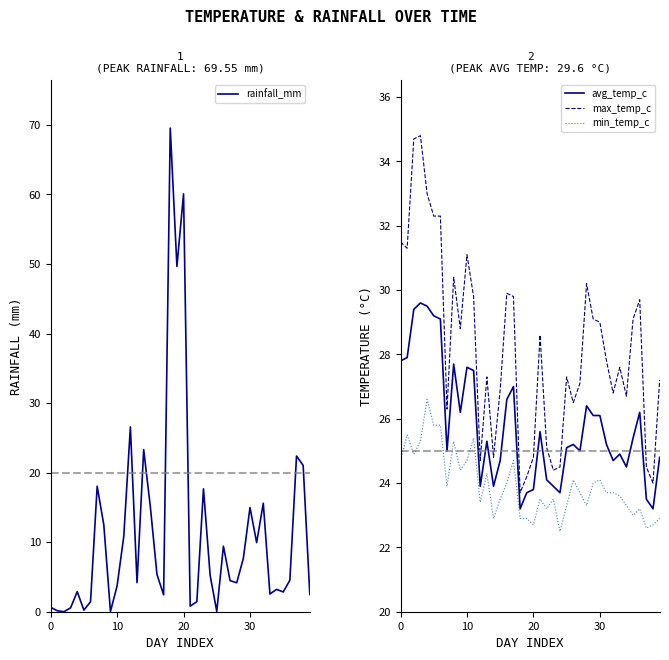

Which series changed the most between 5 and 35?

avg_temp_c